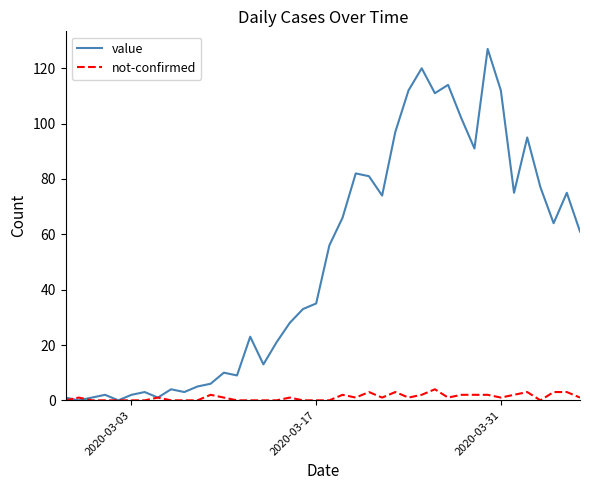

Rank the series by their average value, from highest to lowest.

value, not-confirmed